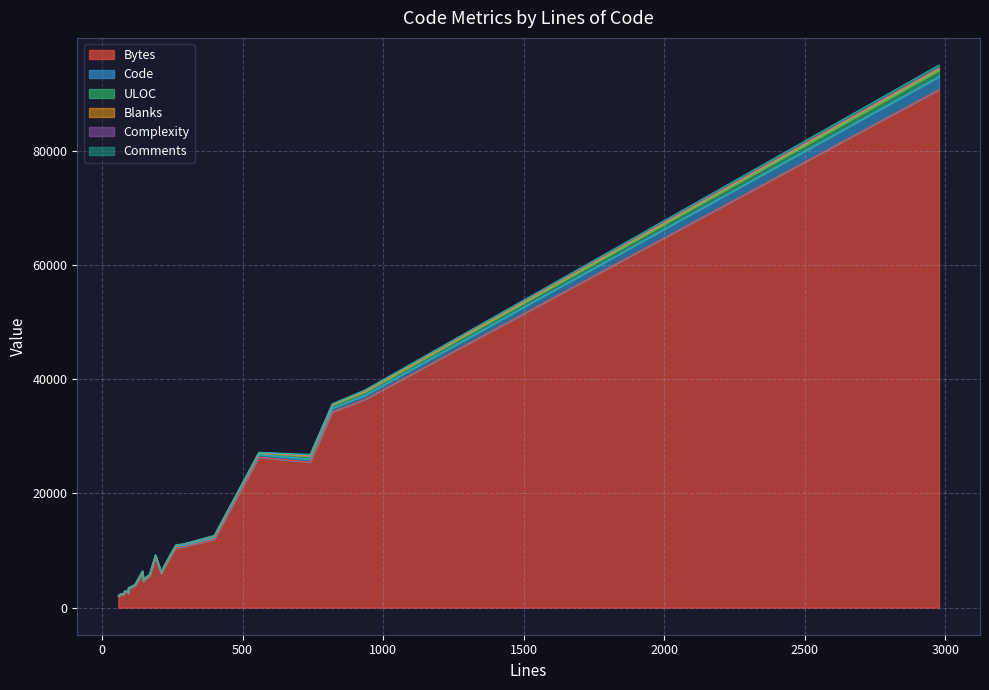

At which category does Code reach its first local peak?

4